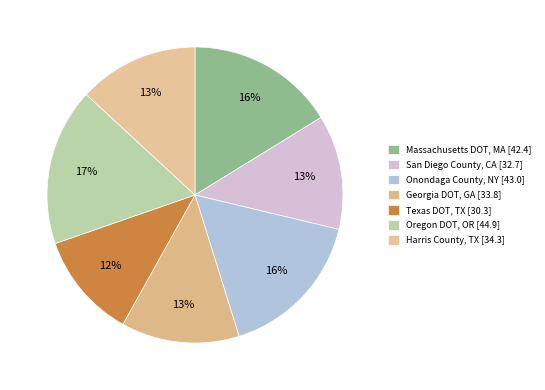

What is the total percentage of Oregon DOT, OR and Harris County, TX?

30.3%